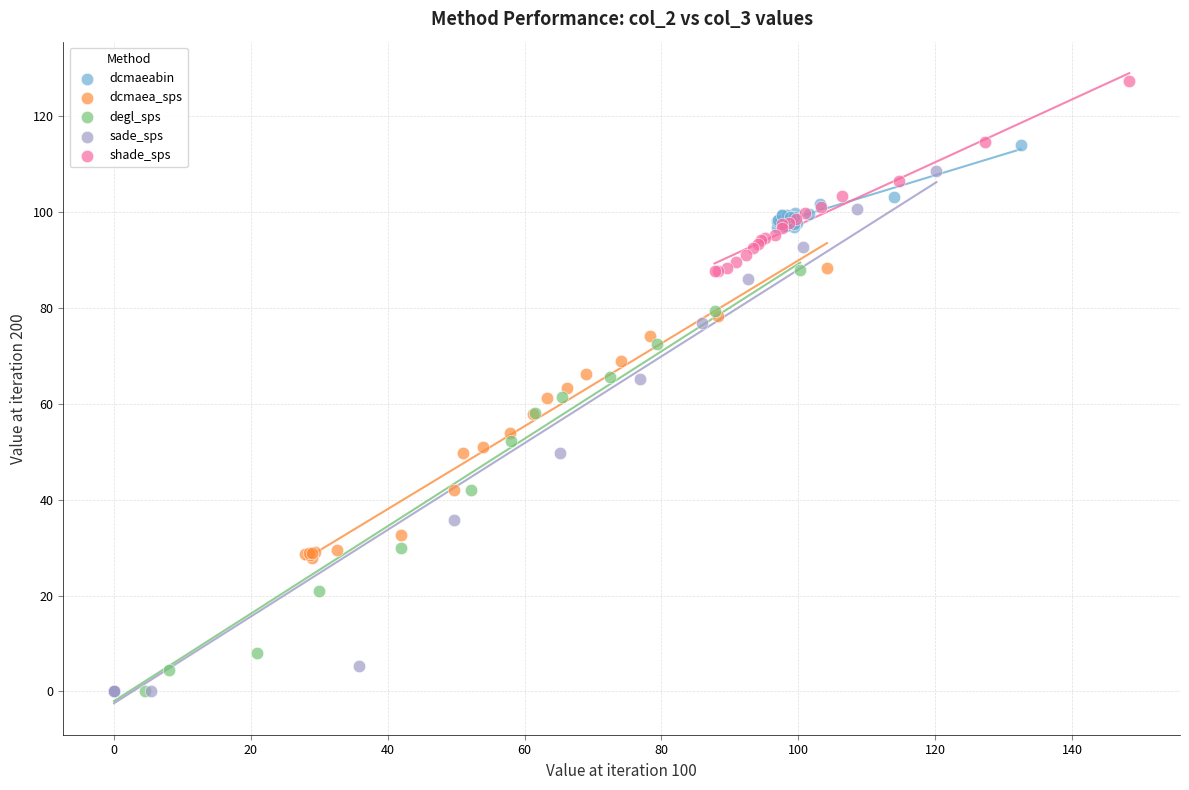

Which series contains the highest Y value?

shade_sps